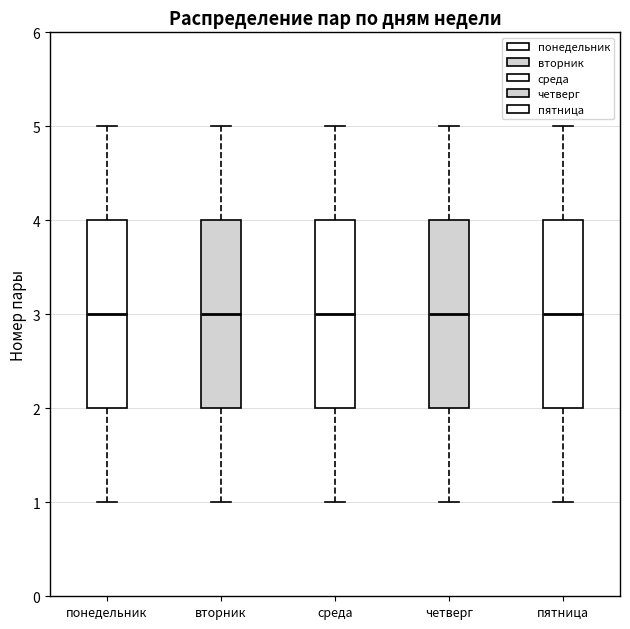

Reading left to right, read every box against the y-axis: the position of its median line, the range the box covers, and the ends of its whiskers. The values are not printed on the chart, so give them approximately, as read against the axis.

понедельник: median 3, box 2 to 4, whiskers 1 to 5
вторник: median 3, box 2 to 4, whiskers 1 to 5
среда: median 3, box 2 to 4, whiskers 1 to 5
четверг: median 3, box 2 to 4, whiskers 1 to 5
пятница: median 3, box 2 to 4, whiskers 1 to 5